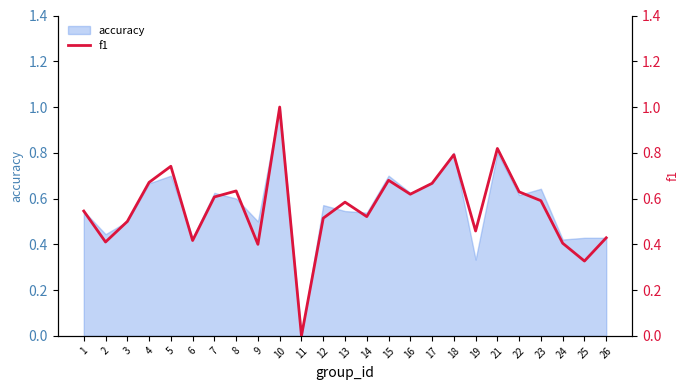

True or false: accuracy has a value of 0.9 at 17.

False